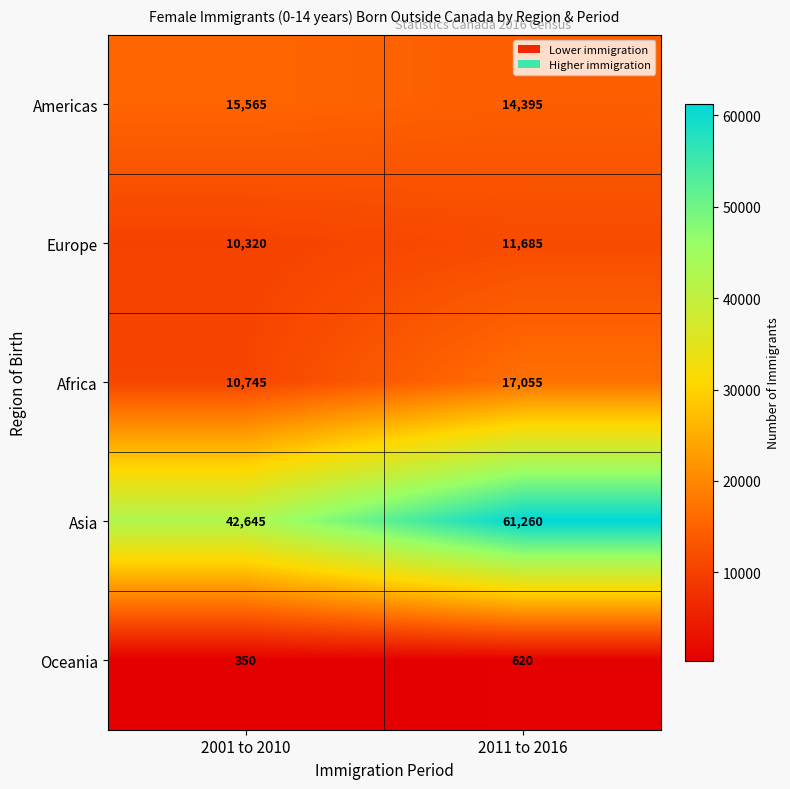

What is the sum of all Americas values?

29960